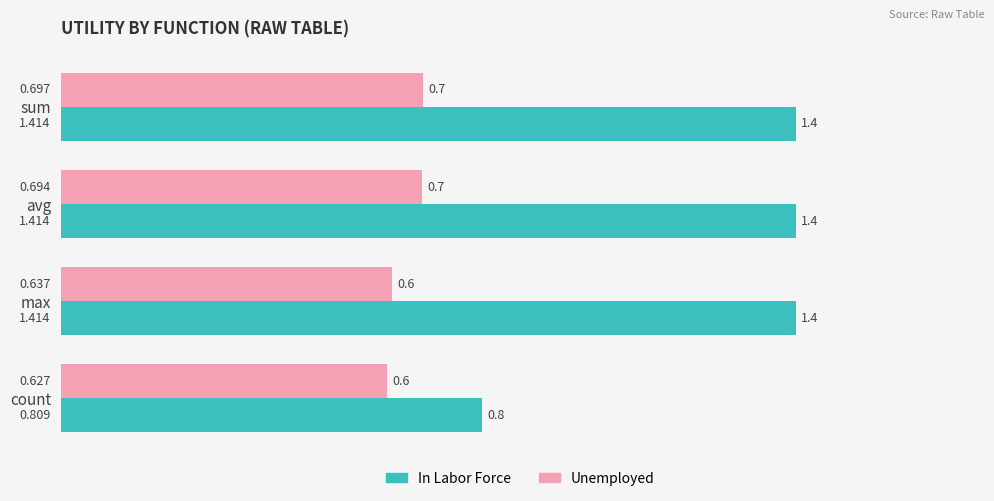

What is the lowest value of the Unemployed series?

0.6